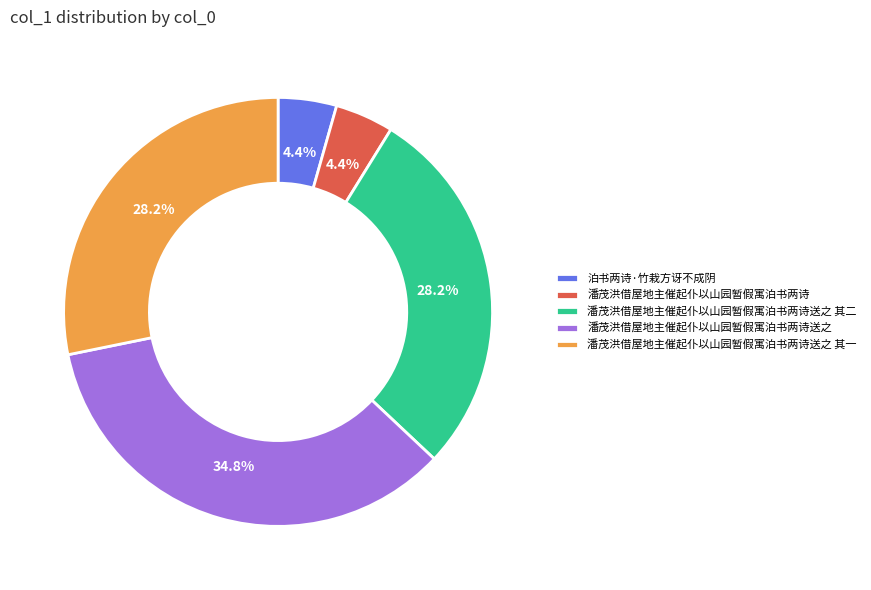

Is 泊书两诗·竹栽方讶不成阴 the majority of the pie?

No